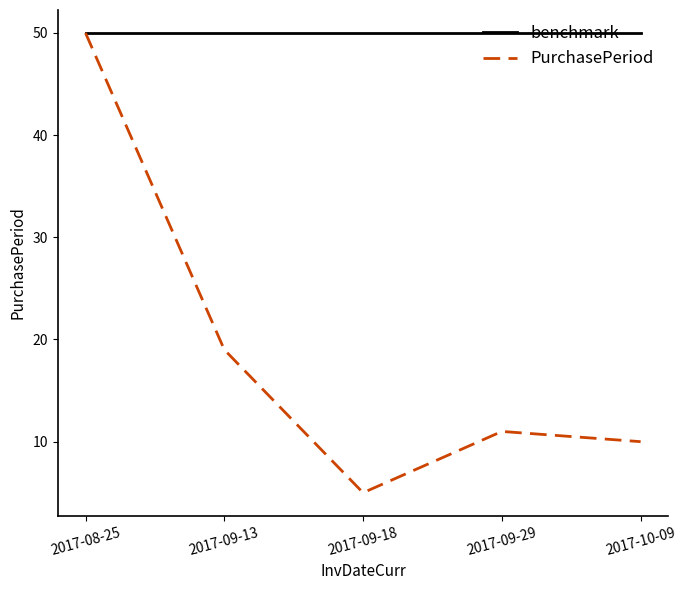

How many values in the PurchasePeriod series are below 11?

2